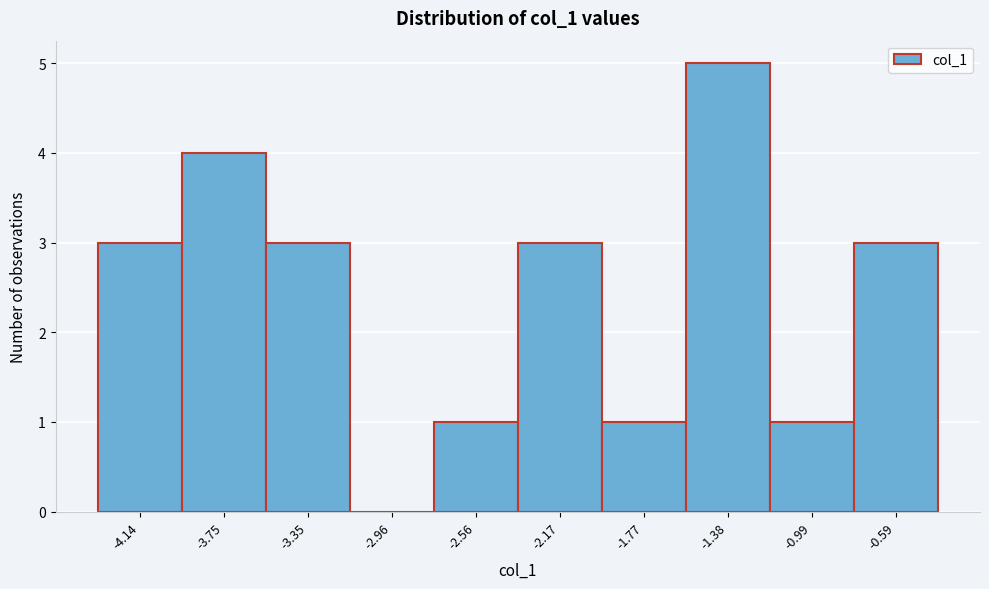

Reading left to right, transcribe this chart: for each bar, give the range it covers on the x-axis and its height. Neither the bar edges nor the heights are printed on the chart, so give them approximately, as read against the axes.

-4.35 to -3.95: 3
-3.95 to -3.55: 4
-3.55 to -3.15: 3
-3.15 to -2.75: 0
-2.75 to -2.35: 1
-2.35 to -1.95: 3
-1.95 to -1.60: 1
-1.60 to -1.20: 5
-1.20 to -0.80: 1
-0.80 to -0.40: 3